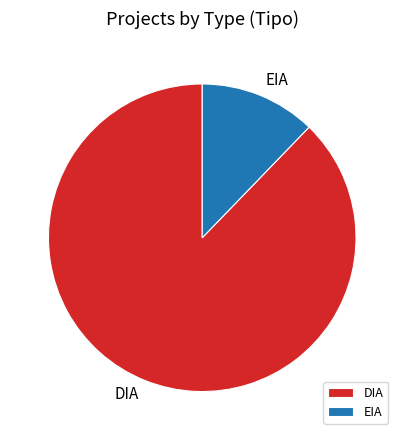

What is the majority slice?

DIA